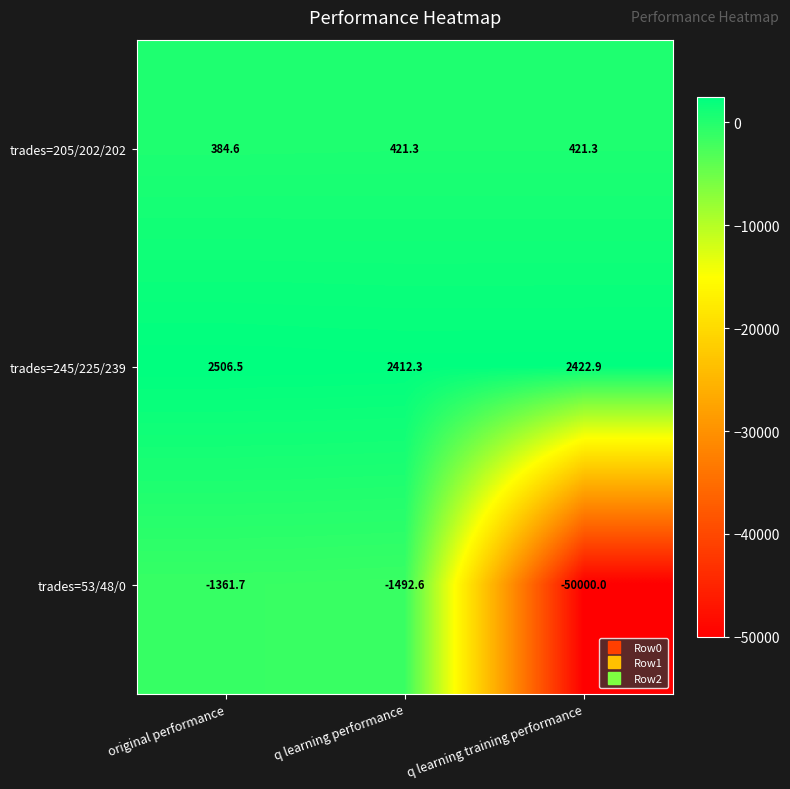

What is the average value of the trades=53/48/0 series?

-17618.1